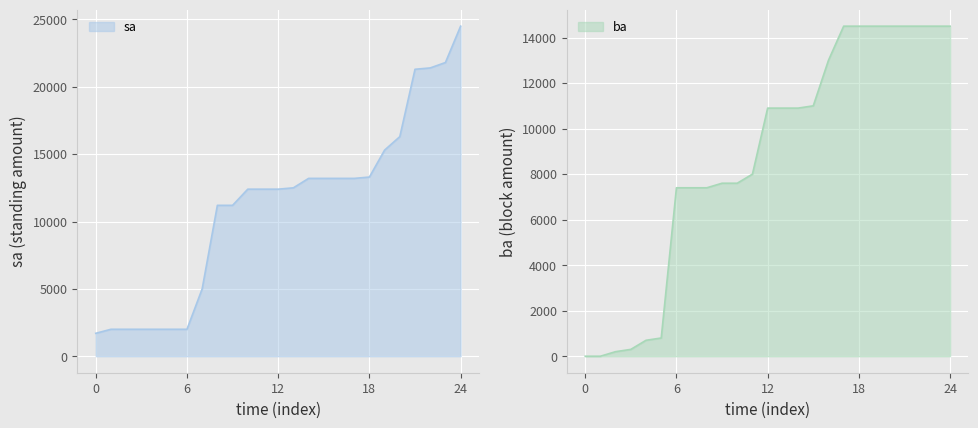

Is it true that ba equals 10900 at 10:38:42?

True